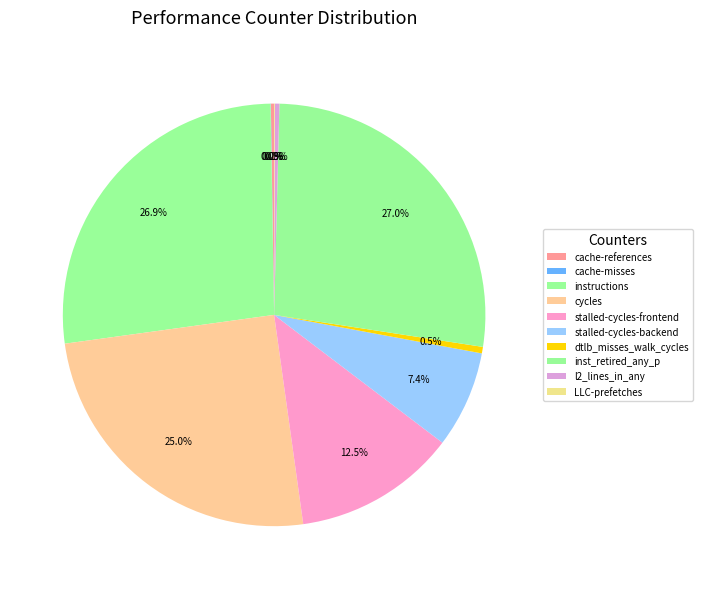

What is the total percentage of LLC-prefetches and cache-references?

0.3%